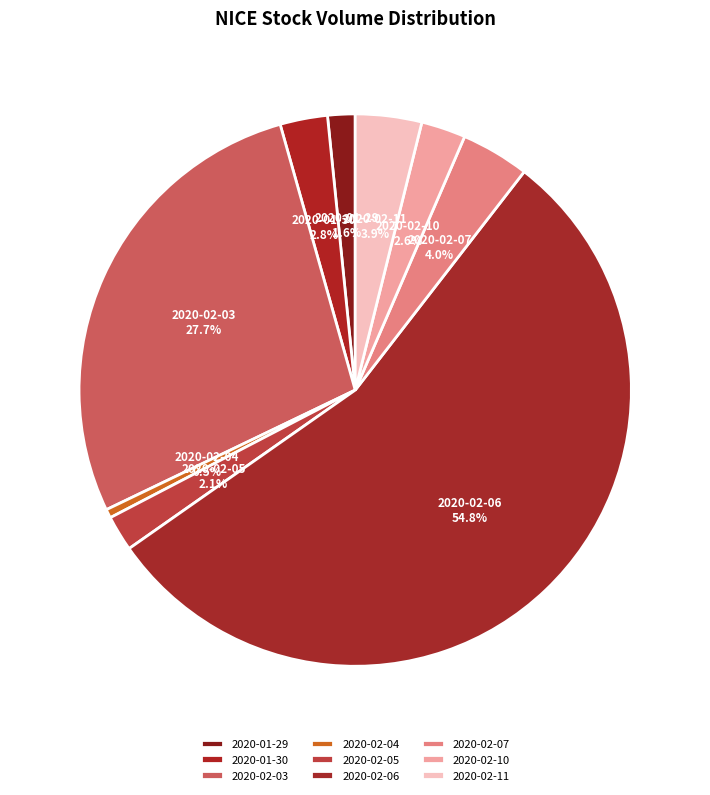

Is there any slice that represents more than half of the pie?

Yes